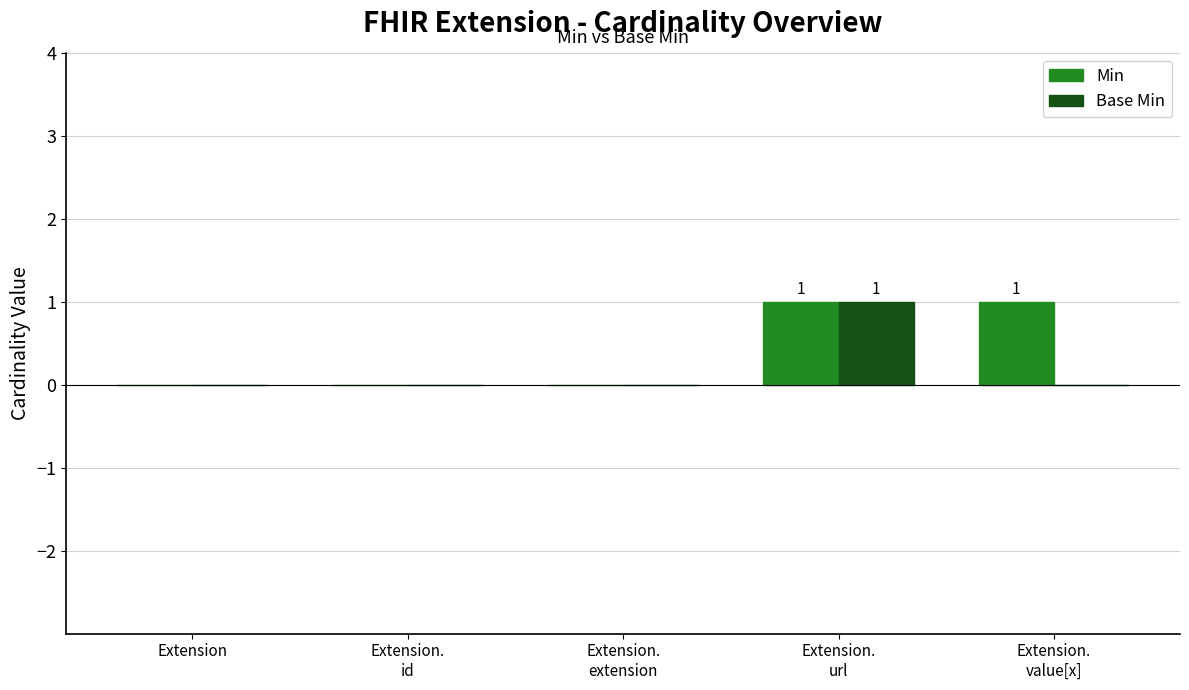

The Min series shows 0 at Extension. True or false?

True